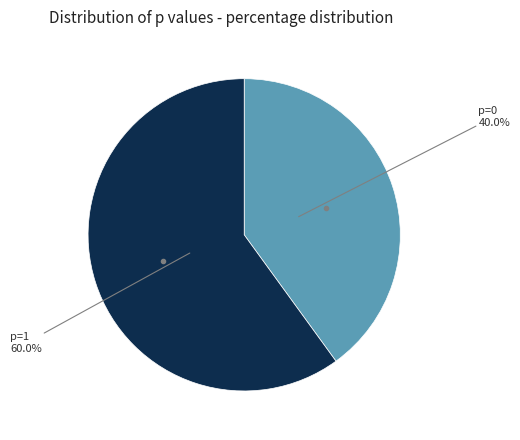

Which category has the biggest portion of the pie?

p=1